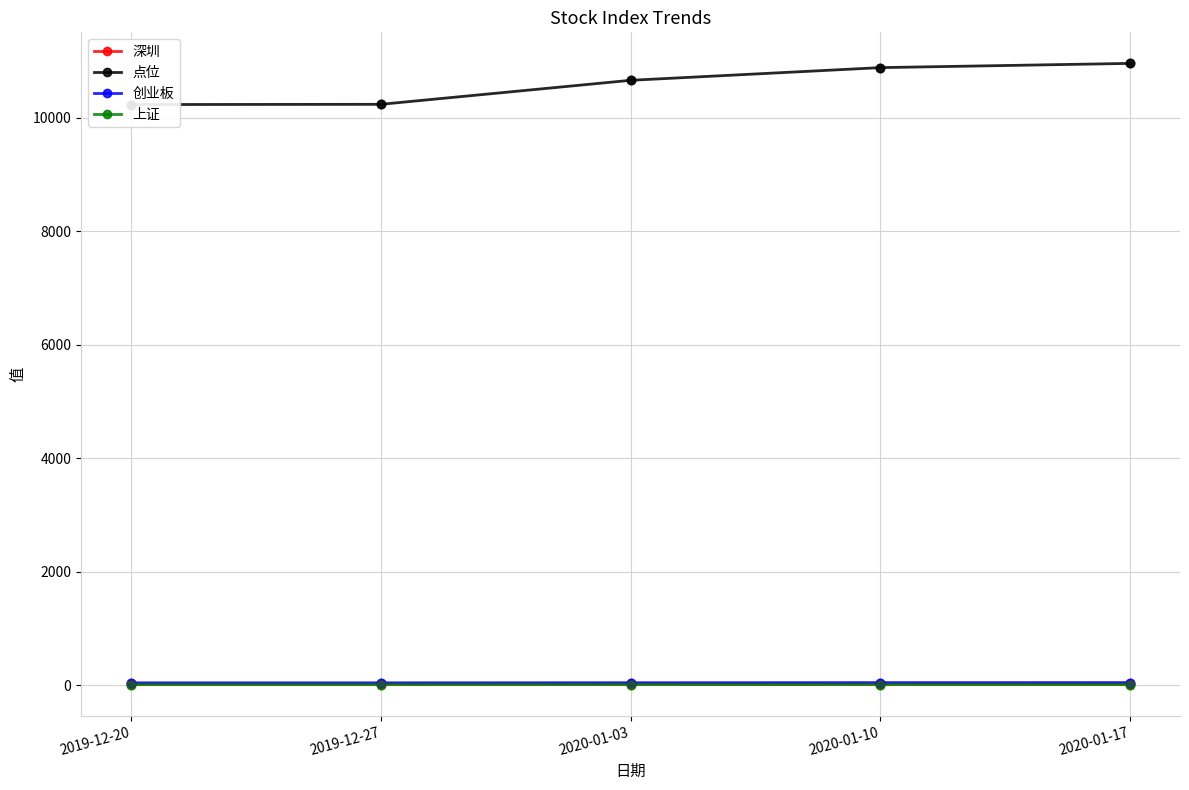

Is the value of 上证 at 2019-12-20 greater than the value of 创业板 at 2020-01-03?

No